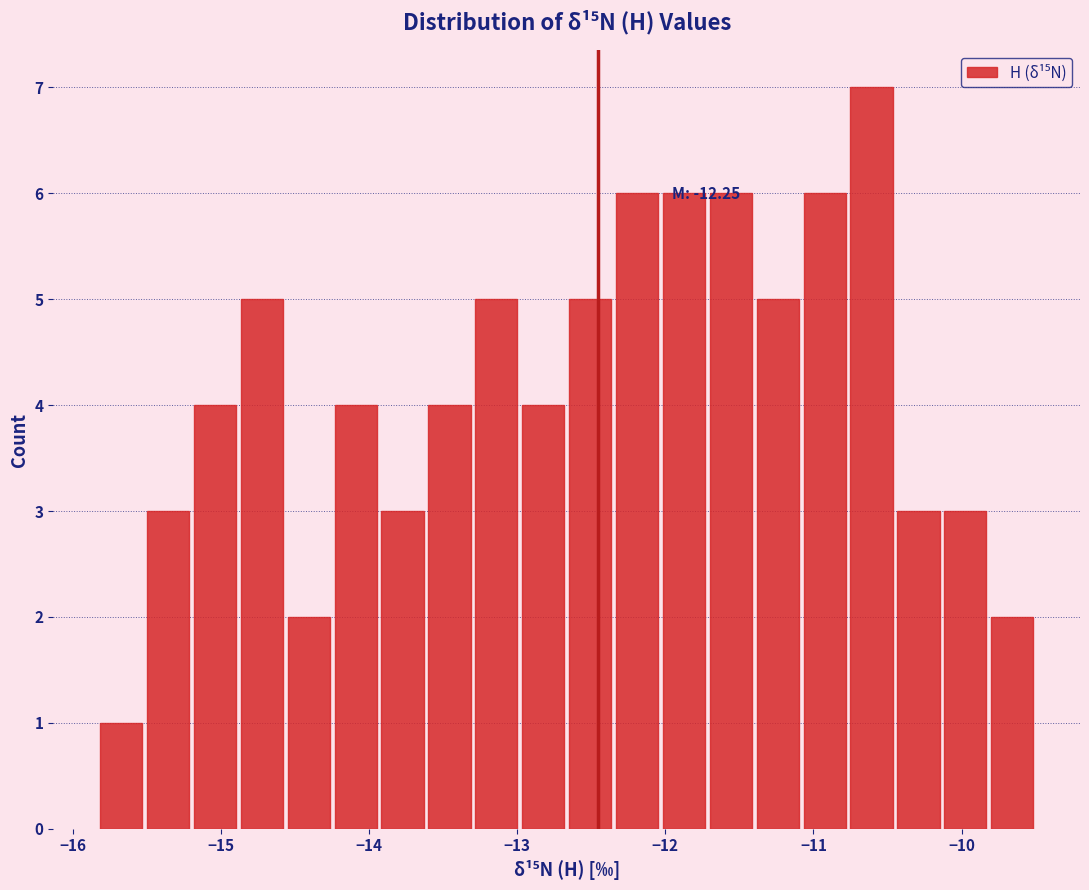

Read against the x-axis, roughly where is the centre of the tallest bar?

-10.6